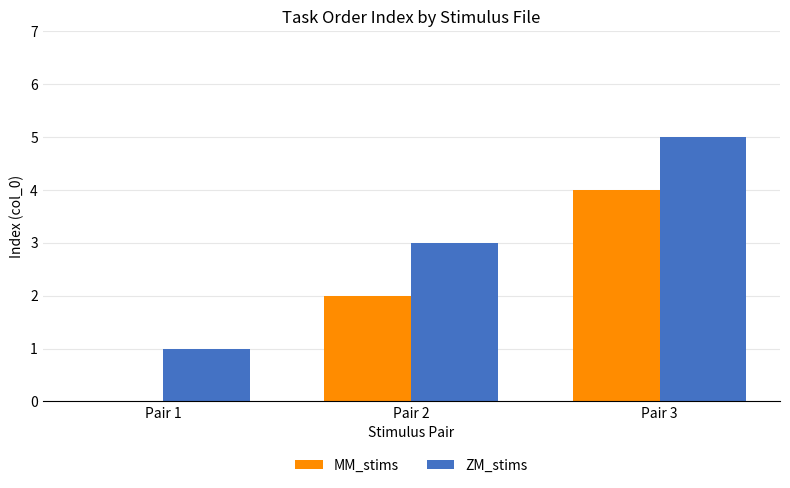

What is the maximum value for ZM_stims?

5